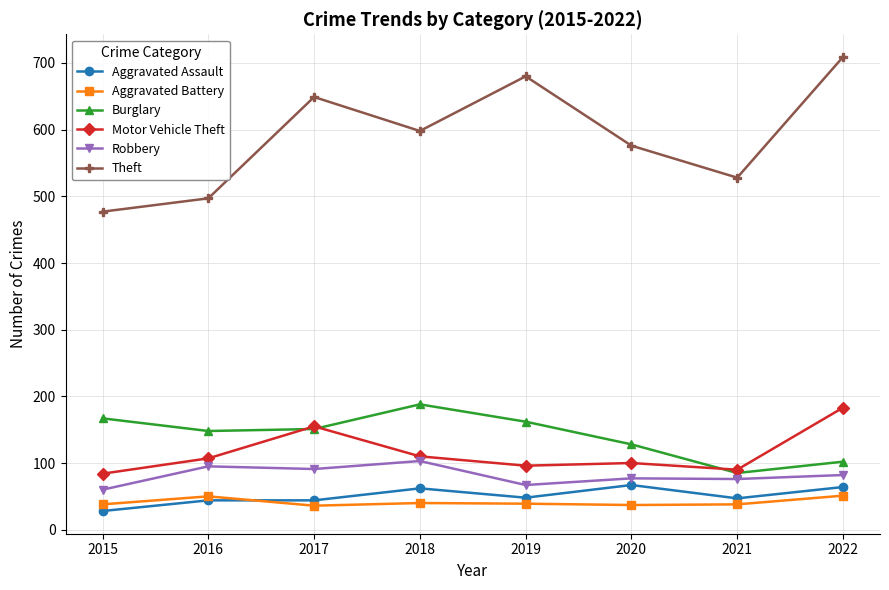

What value does the Theft series have at 2015, to the nearest 10?

480